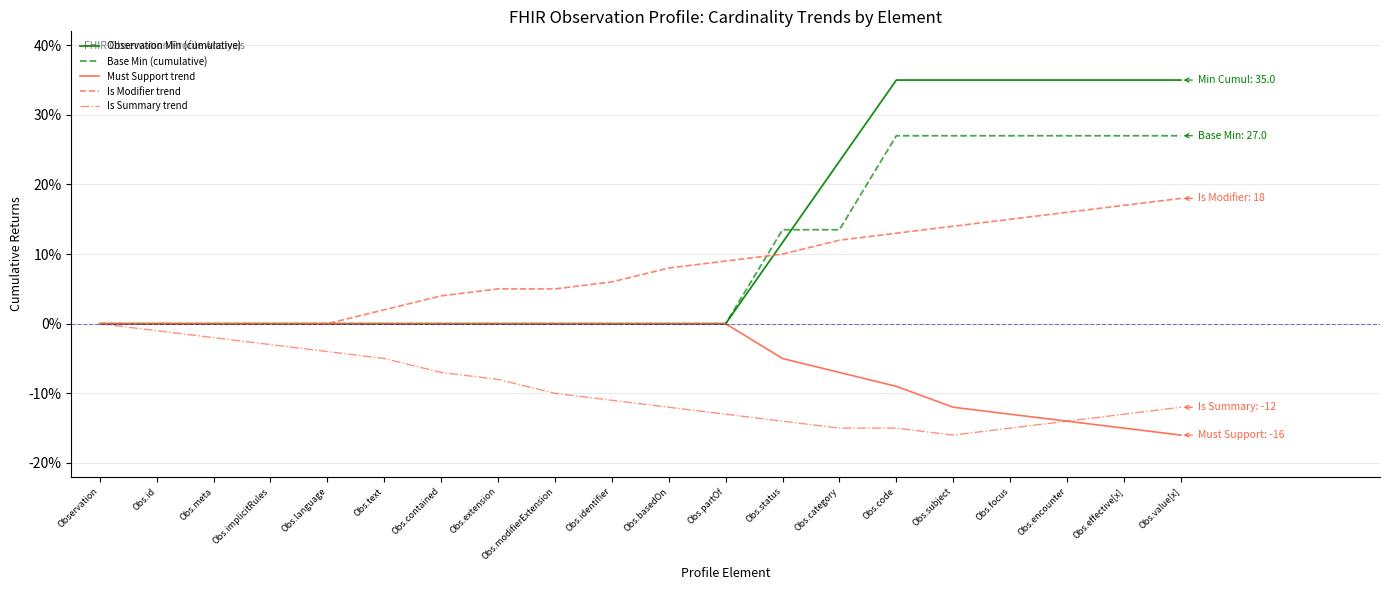

What is the total value across all series at Obs.effective[x]?

51.0